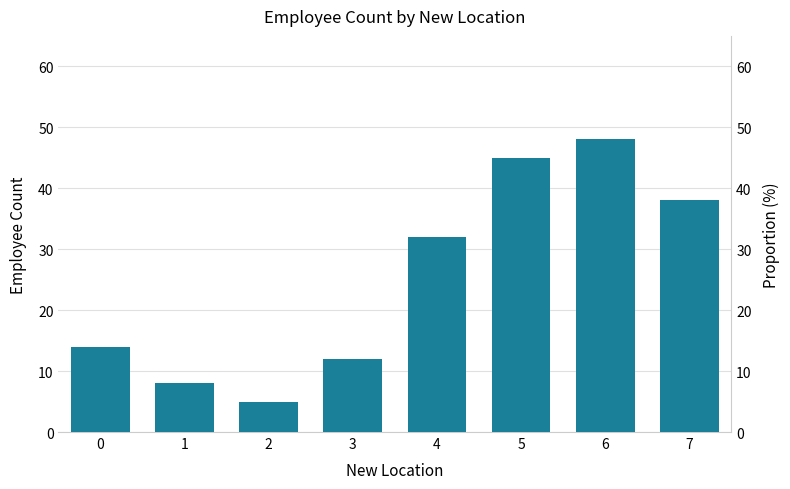

What is the value of the 6th bar from the left?

45